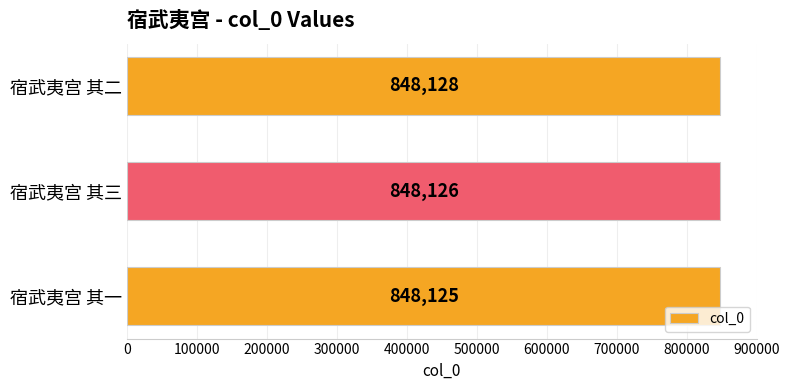

The chart shows a value of 376639 at 宿武夷宫 其三. True or false?

False